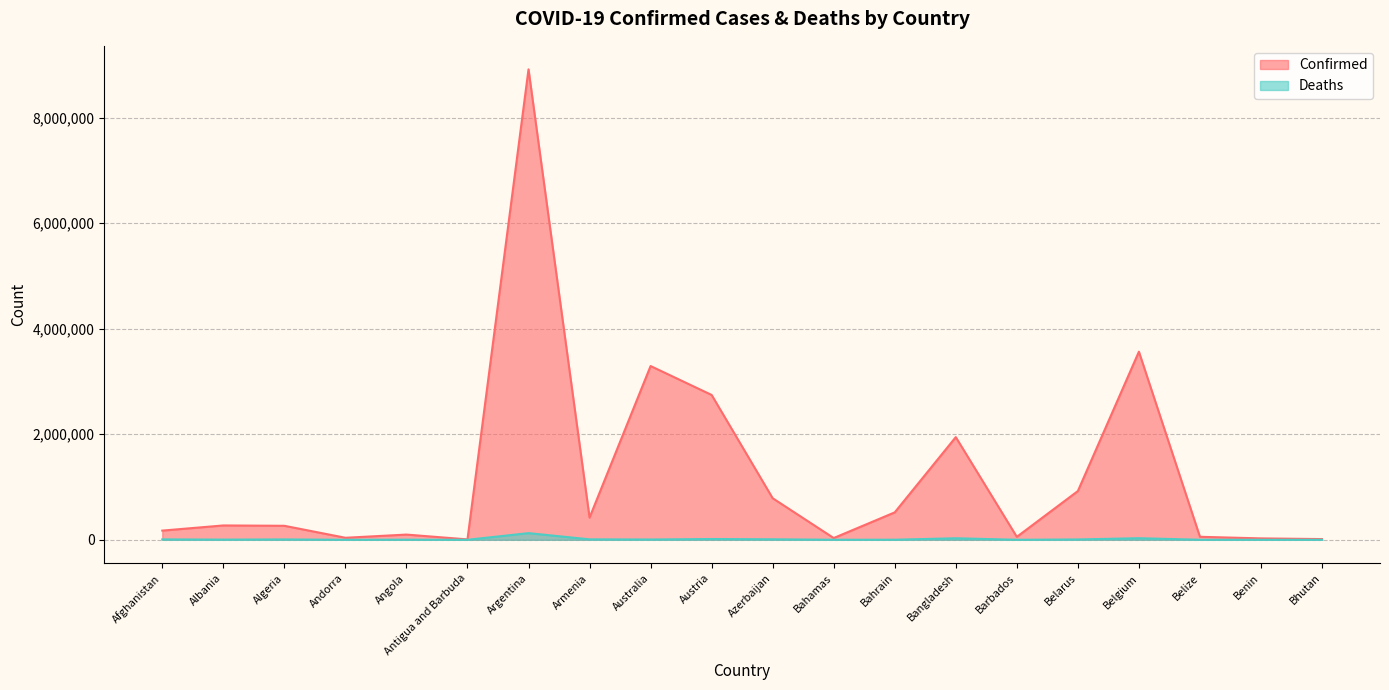

Reading right to left, transcribe all the data shown in this chart.

Confirmed: Bhutan=13535	Benin=26567	Belize=56816	Belgium=3563841	Belarus=923432	Barbados=55543	Bangladesh=1945108	Bahrain=519584	Bahamas=33150	Azerbaijan=787367	Austria=2744023	Australia=3291814	Armenia=420498	Argentina=8912317	Antigua and Barbuda=7449	Angola=98746	Andorra=38249	Algeria=265079	Albania=271825	Afghanistan=174073
Deaths: Bhutan=6	Benin=163	Belize=650	Belgium=30199	Belarus=6506	Barbados=316	Bangladesh=29053	Bahrain=1455	Bahamas=771	Azerbaijan=9454	Austria=14888	Australia=5310	Armenia=8493	Argentina=126390	Antigua and Barbuda=135	Angola=1900	Andorra=151	Algeria=6843	Albania=3474	Afghanistan=7617